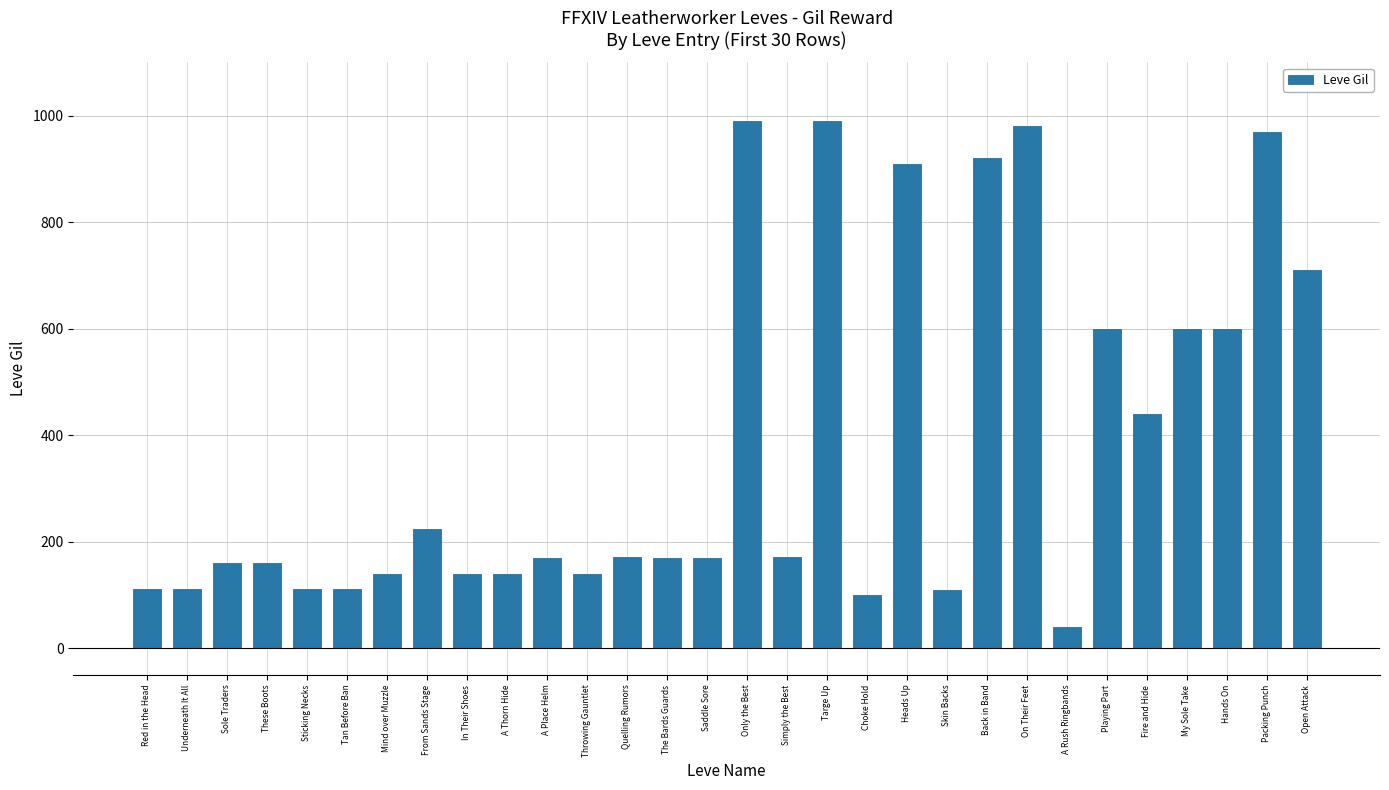

What is the sum of all values?

11366